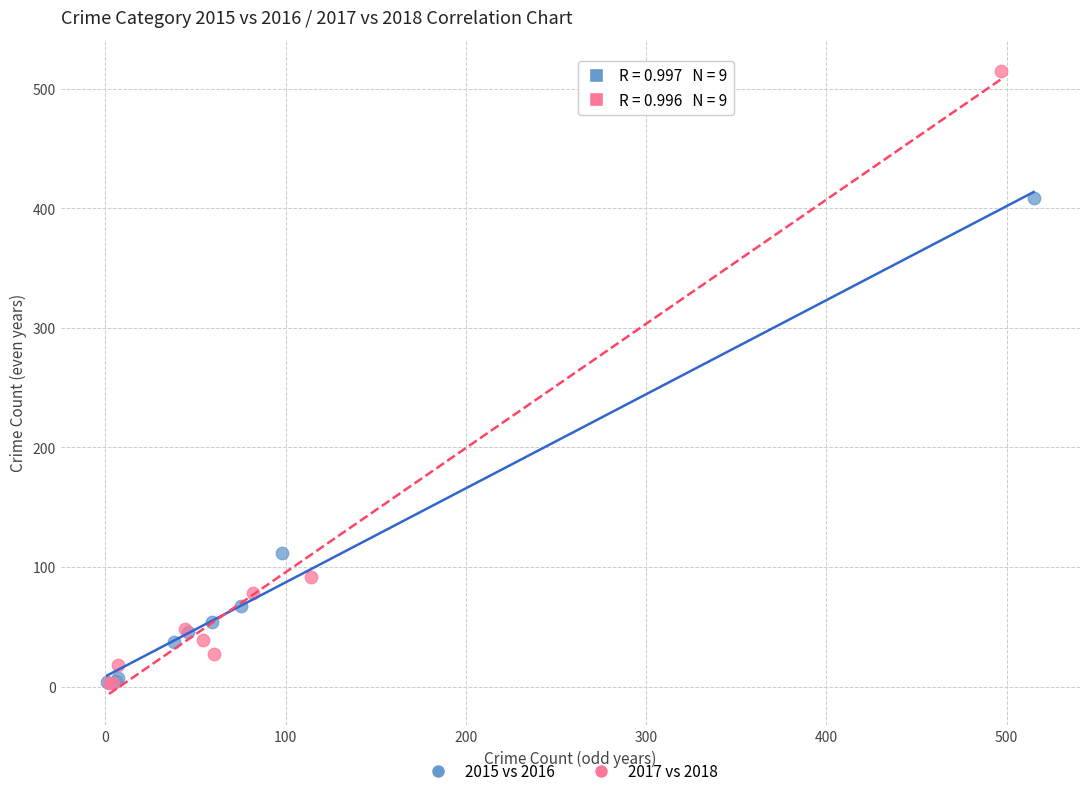

What are all the series names shown in the legend?

2015 vs 2016, 2017 vs 2018